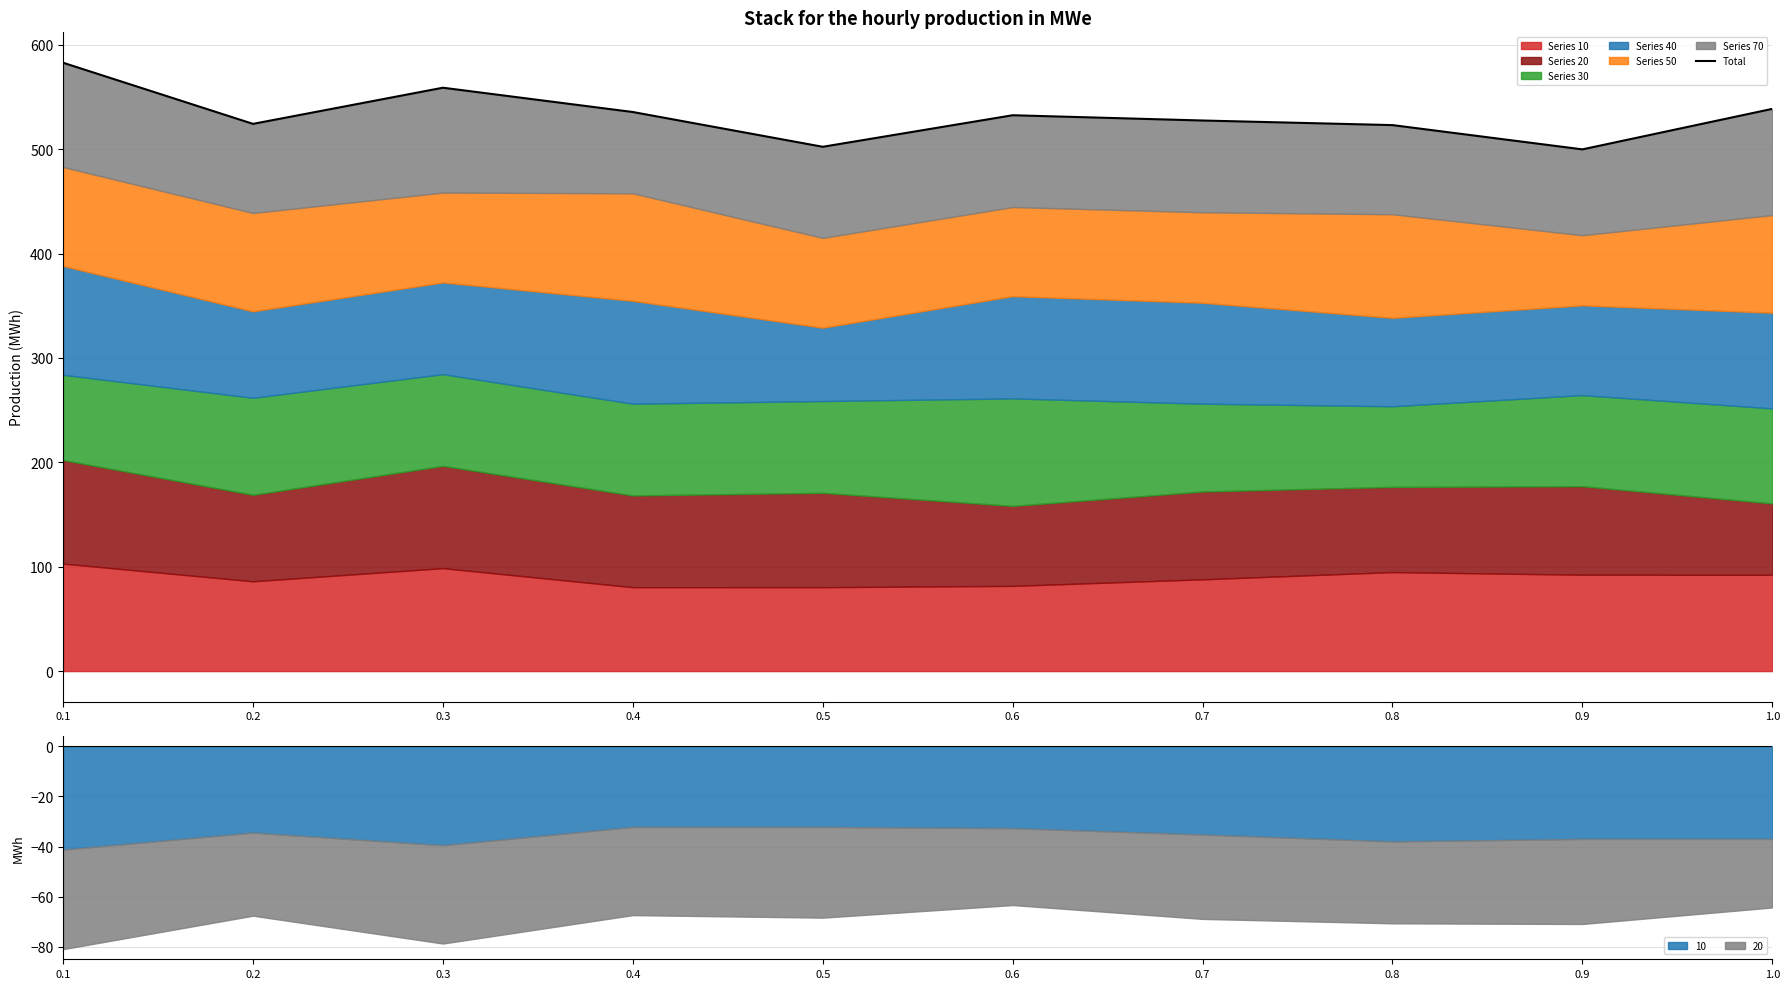

What is the value of the 9th point from the left?

499.9